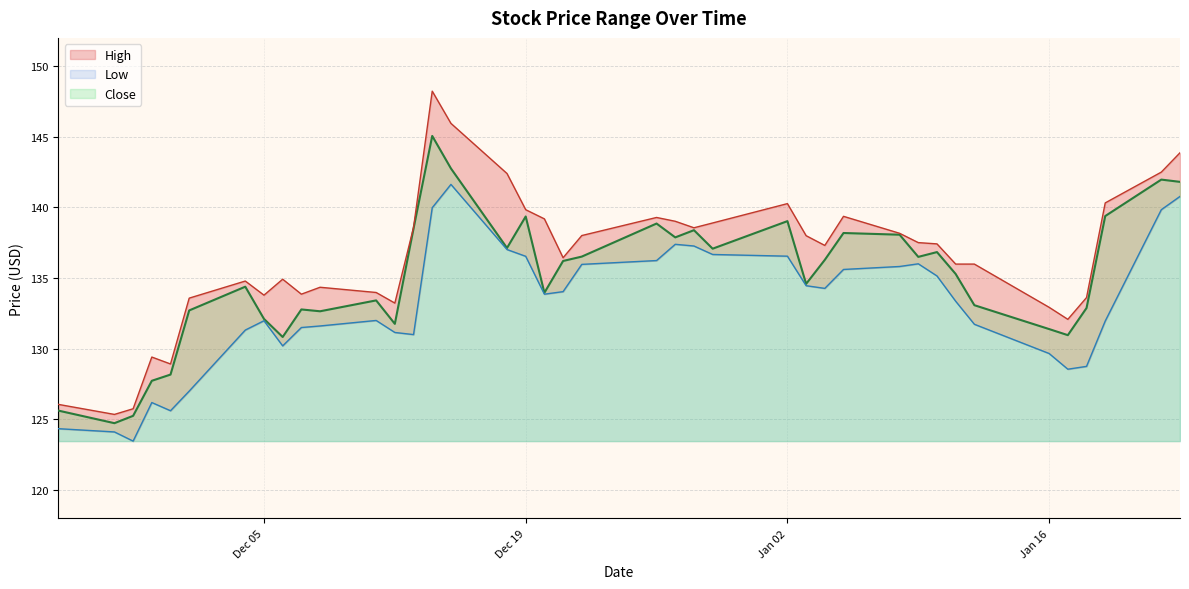

What is the minimum value shown in the chart?

123.5